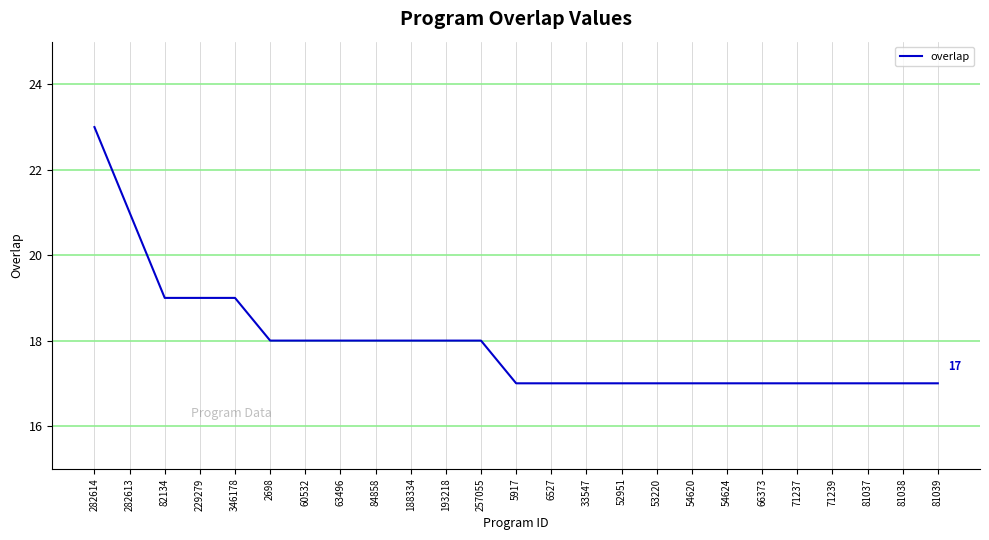

The chart shows a value of 25 at 81038. True or false?

False